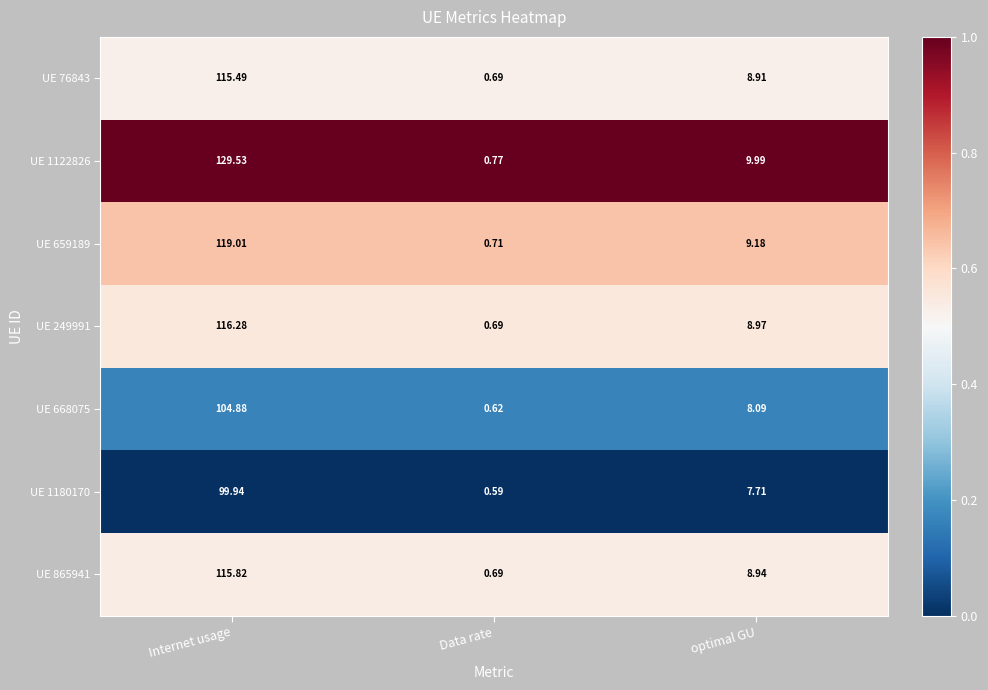

Which series has the largest total across all categories?

UE 1122826